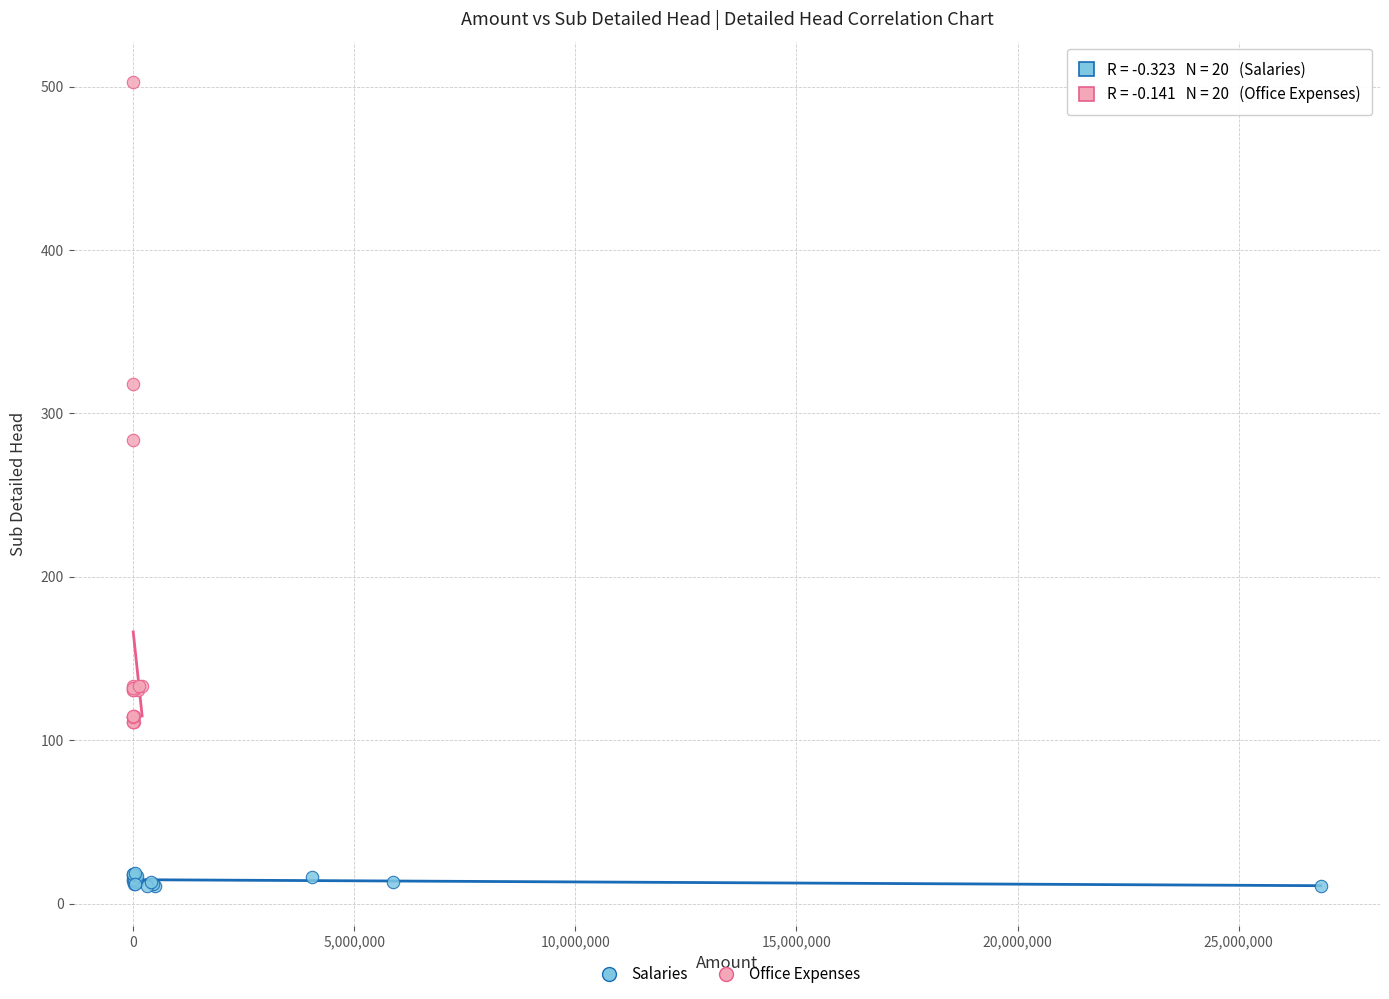

Which series has the largest Y range (max minus min)?

Office Expenses